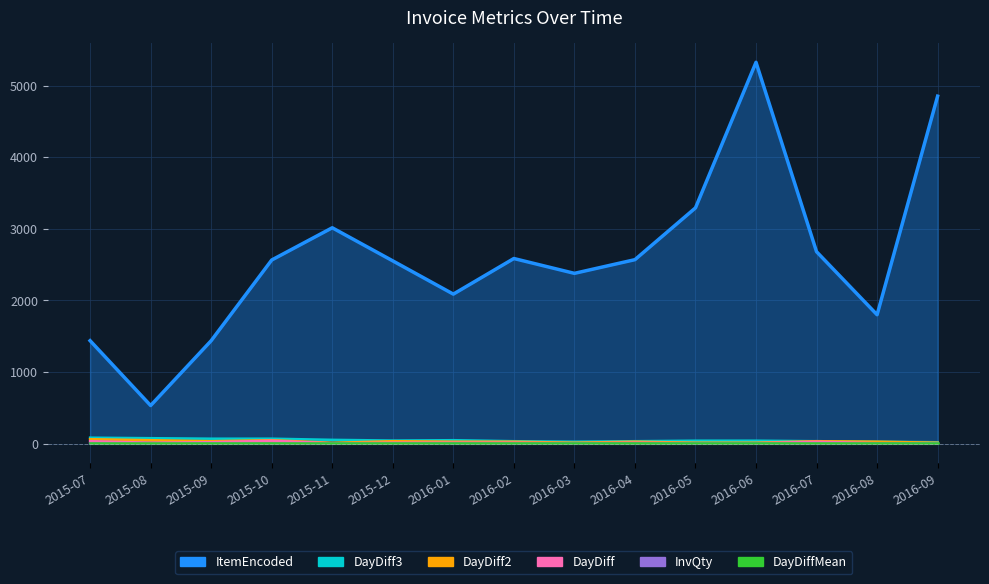

True or false: DayDiff2 and ItemEncoded cross at least once.

False